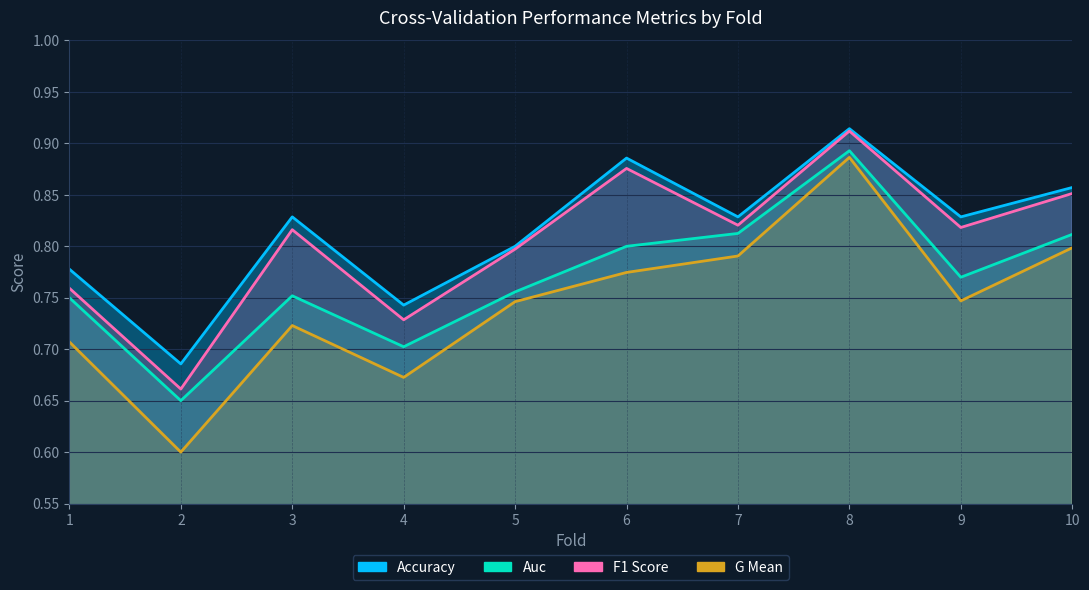

True or false: f1_score and g_mean cross at least once.

False